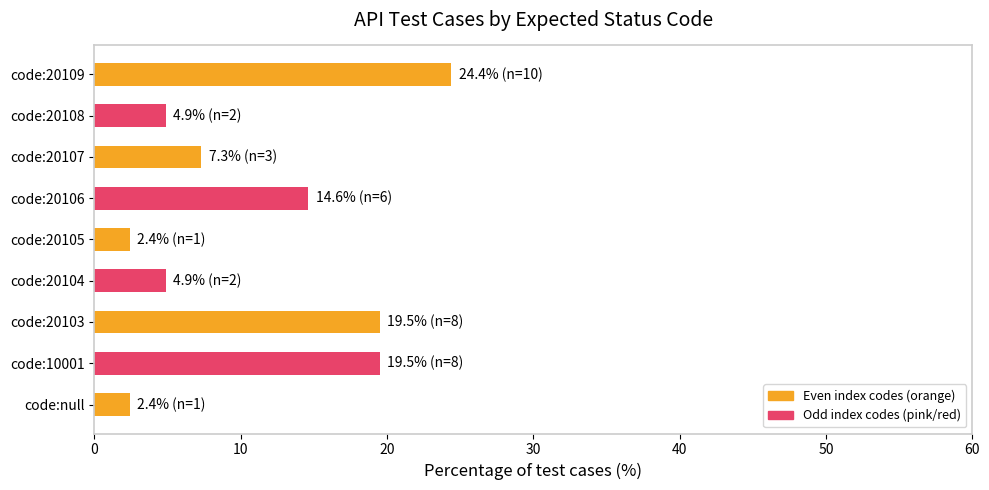

The value at code:20106 is 14.6. True or false?

True